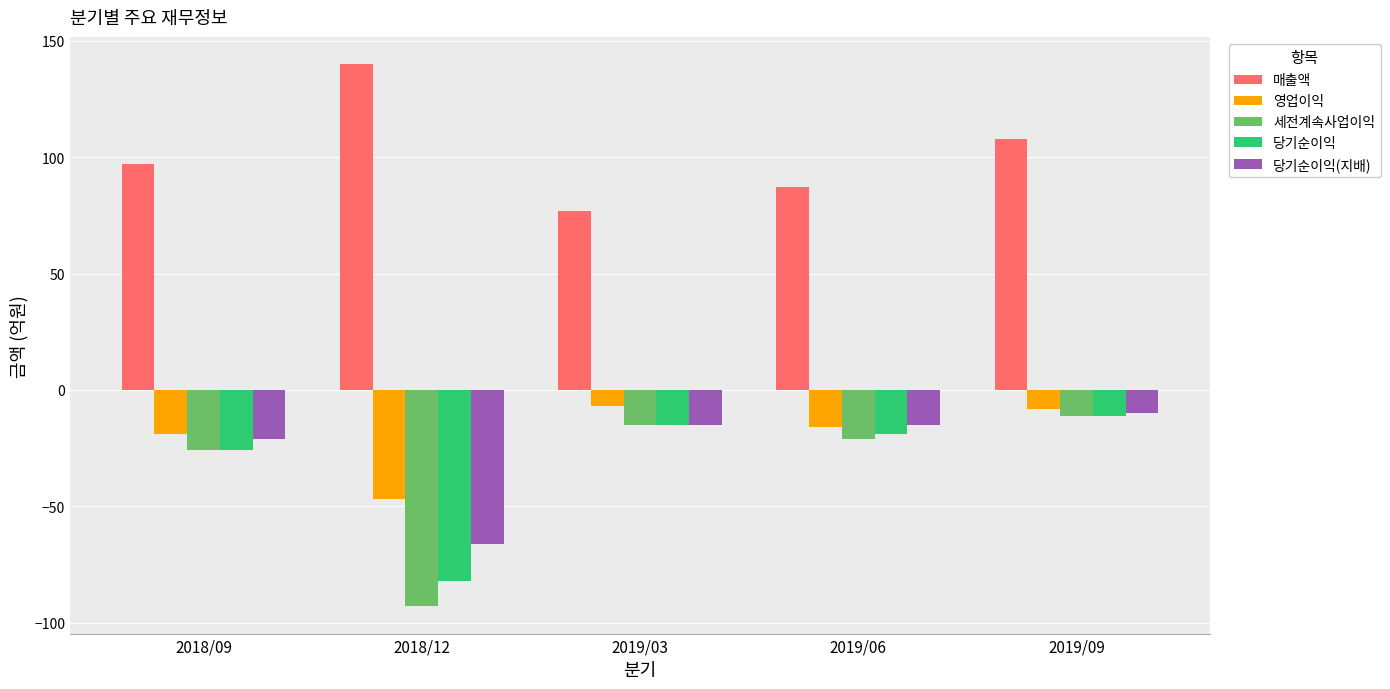

What is the difference between the highest and lowest values at 2019/09?

119